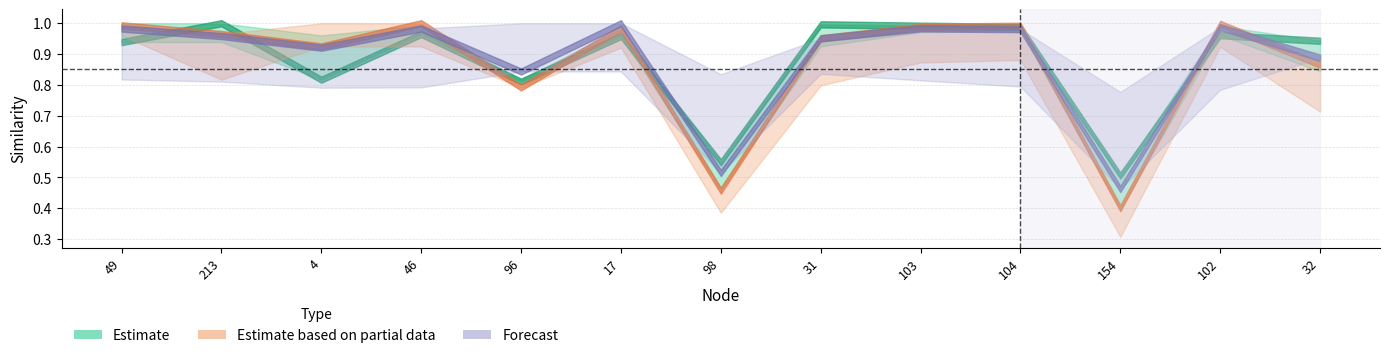

What is the label of the 6th point from the left?

17